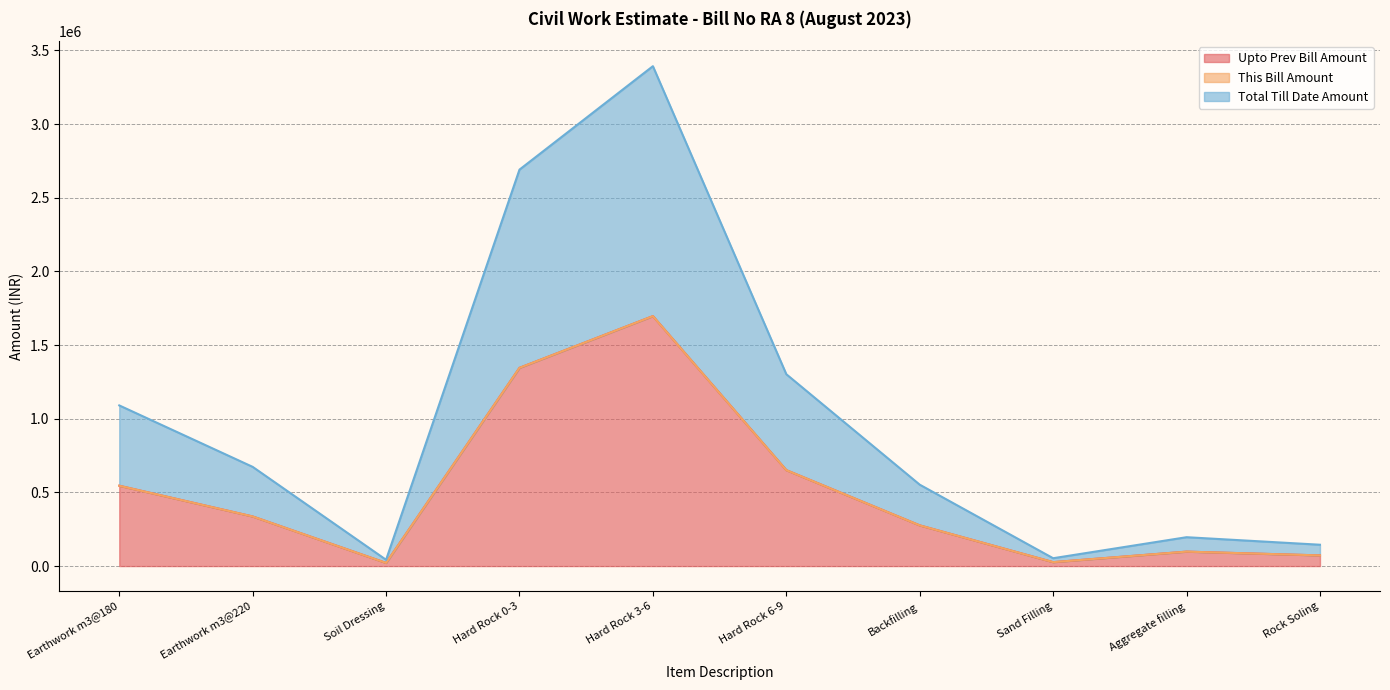

What is the label of the 3rd point from the right?

Sand Filling